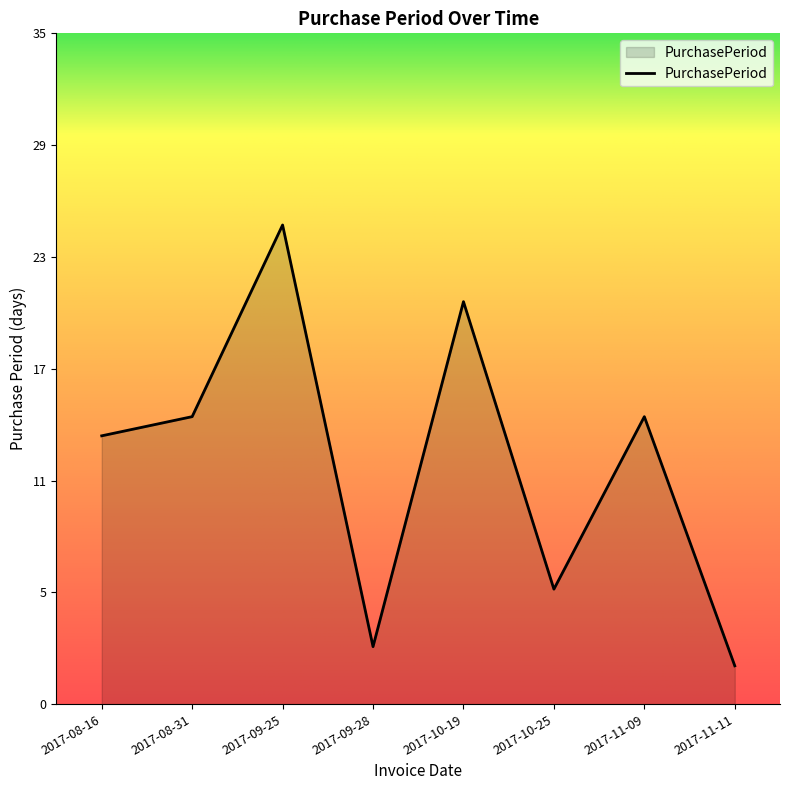

What is the label of the 7th point from the left?

2017-11-09